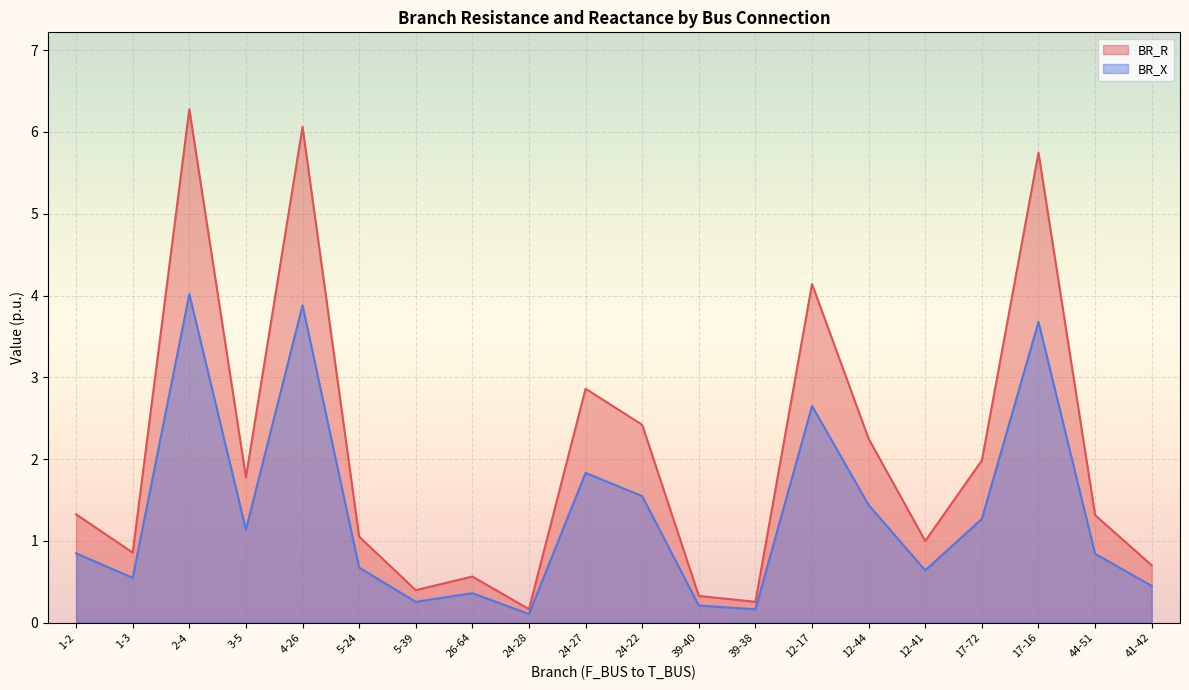

What is the label of the 16th point from the right?

4-26